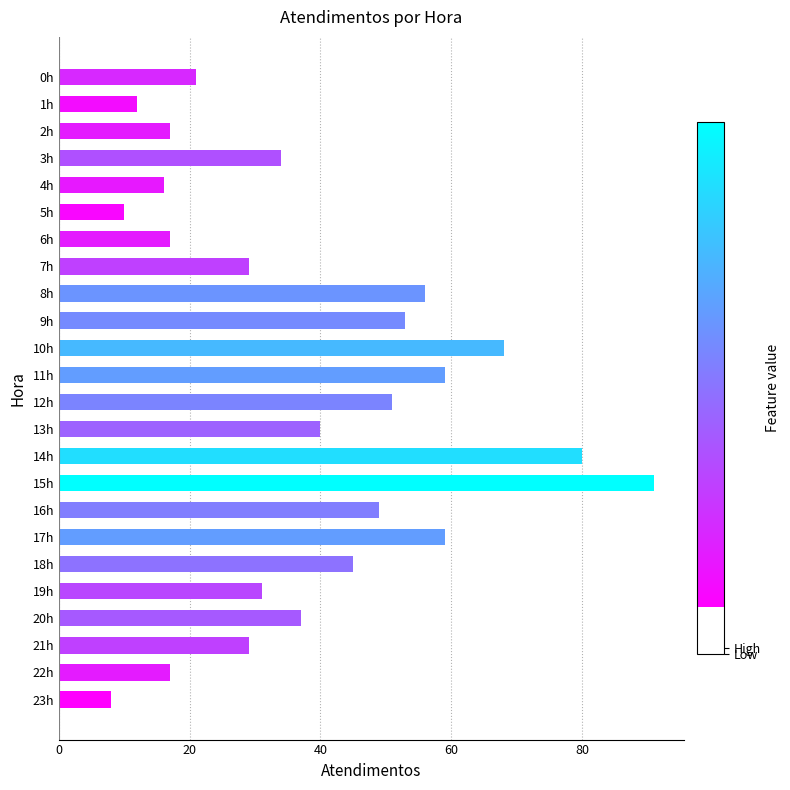

What is the difference between the second highest and second lowest values?

70